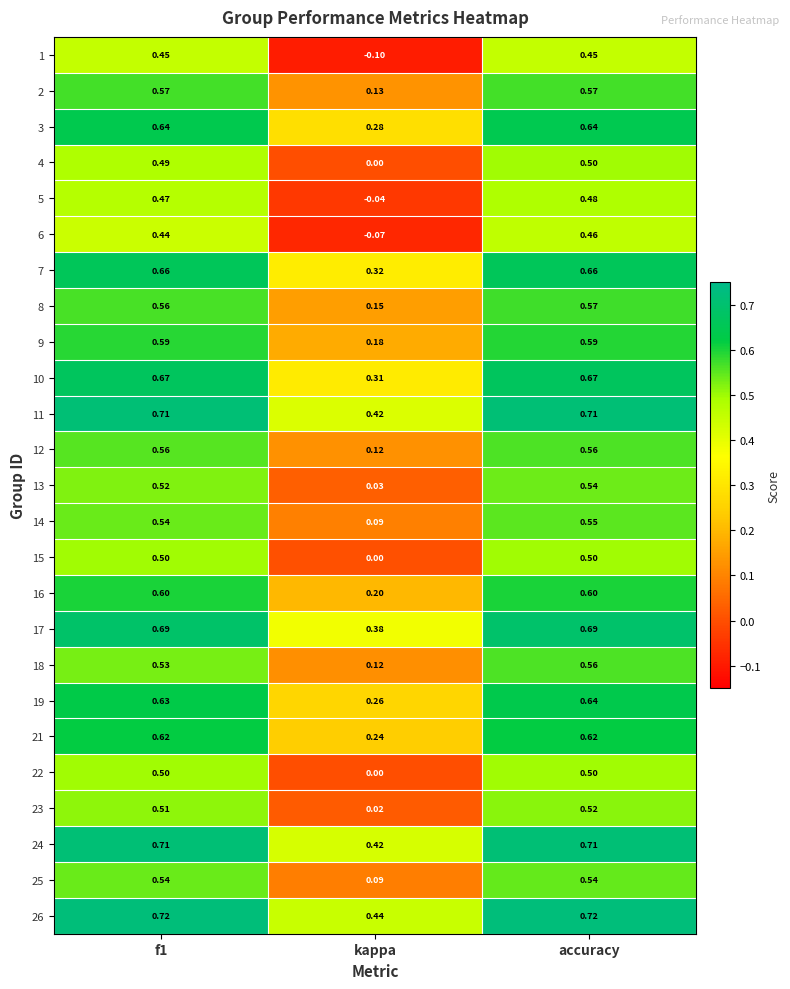

At which category is the sum across all series the highest?

accuracy